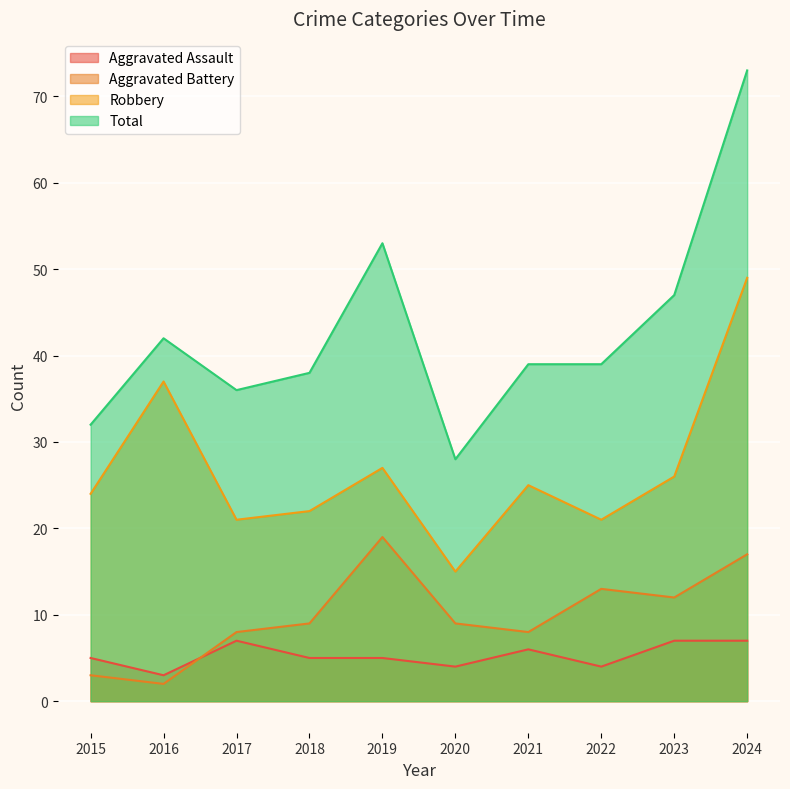

Between 2023 and 2021, which is larger?

2023